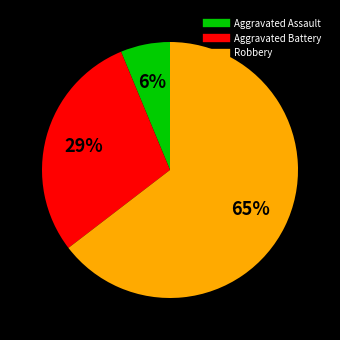

The Aggravated Assault slice represents 6% of the pie. True or false?

True